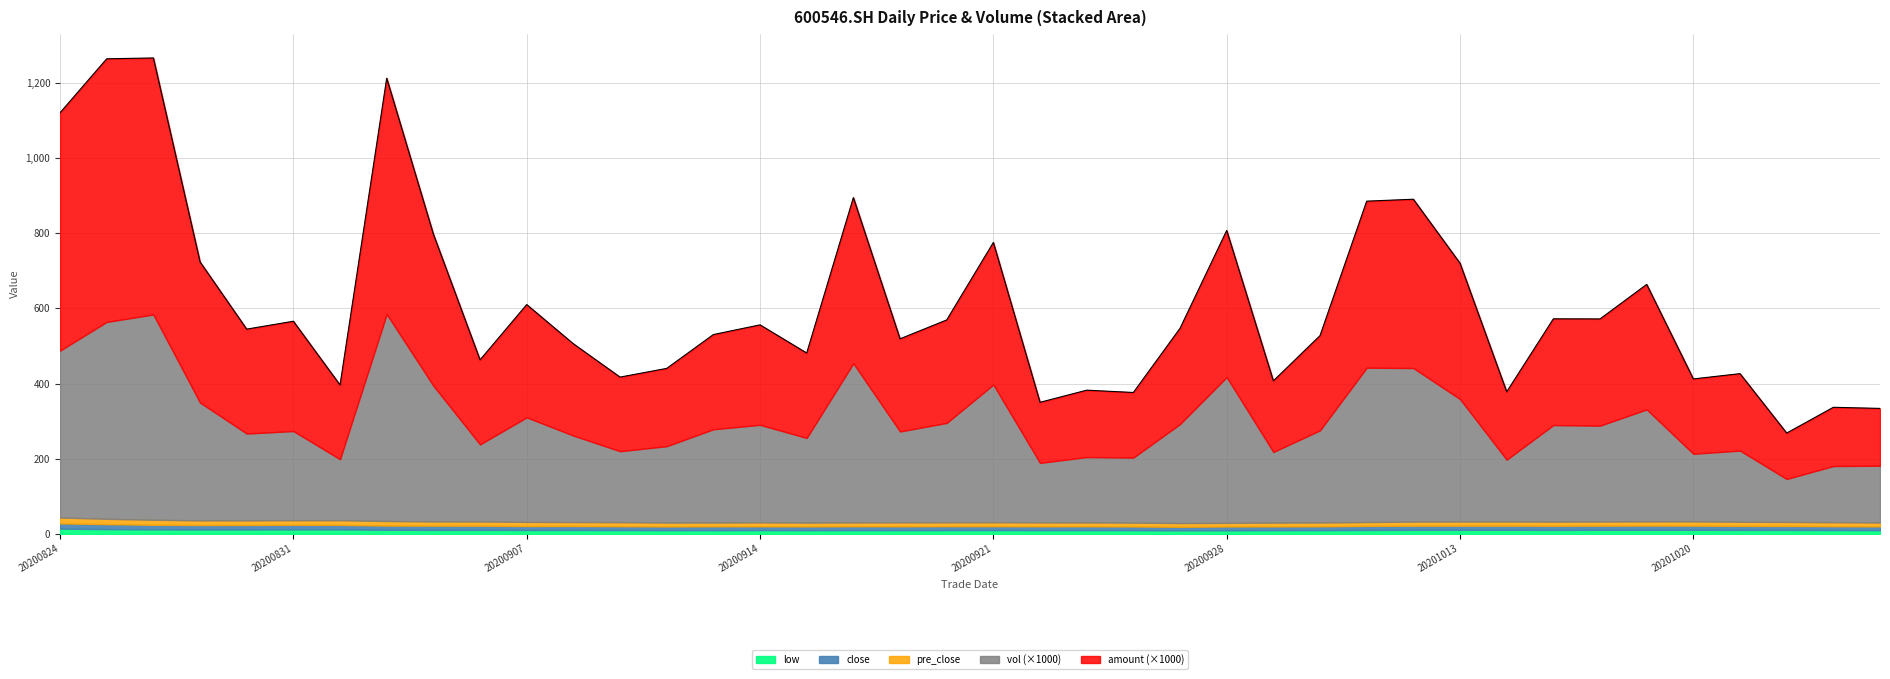

Where is the first local maximum for close?

20200831